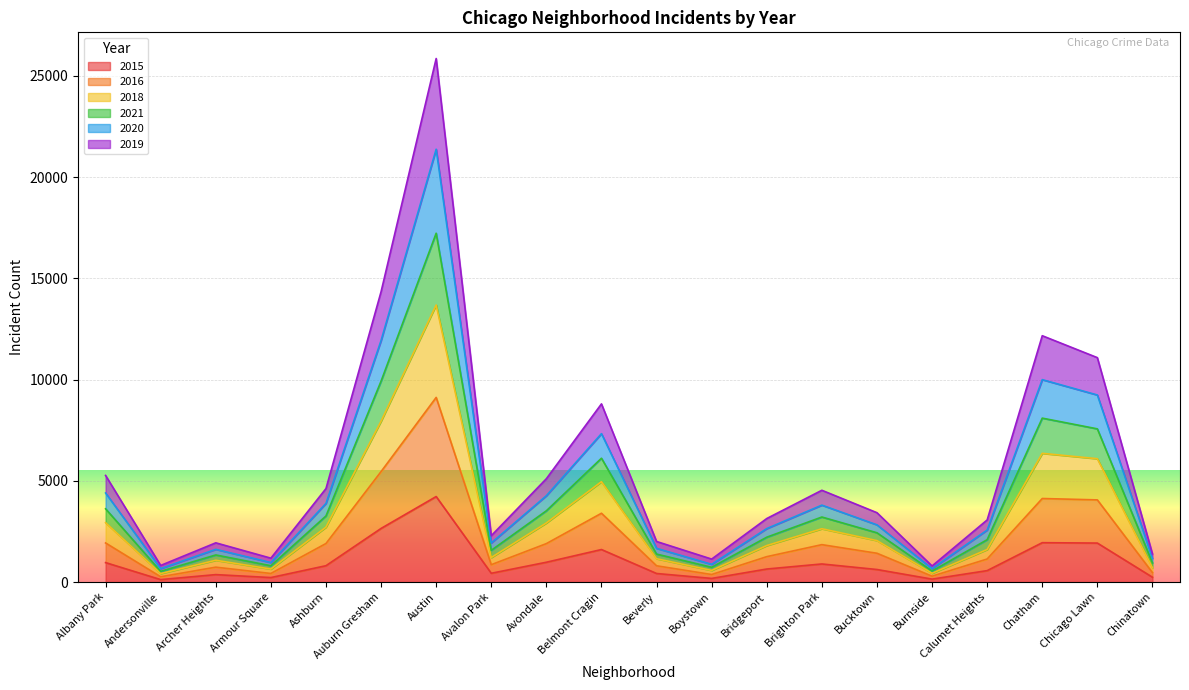

Is the value of 2018 at Chicago Lawn greater than the value of 2019 at Armour Square?

Yes